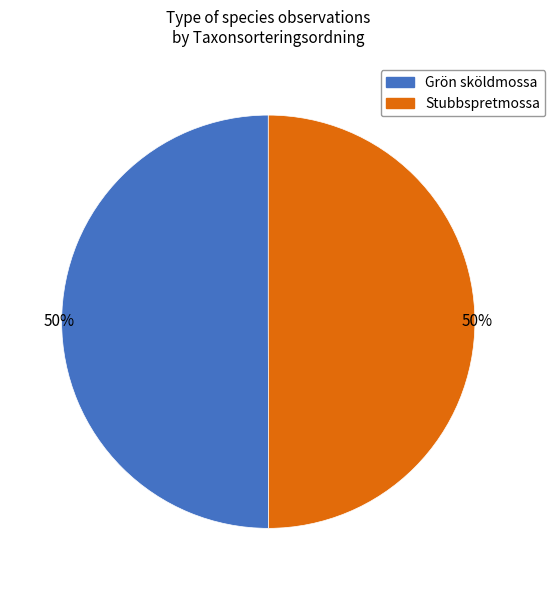

Is the sum of Grön sköldmossa and Stubbspretmossa greater than half?

Yes